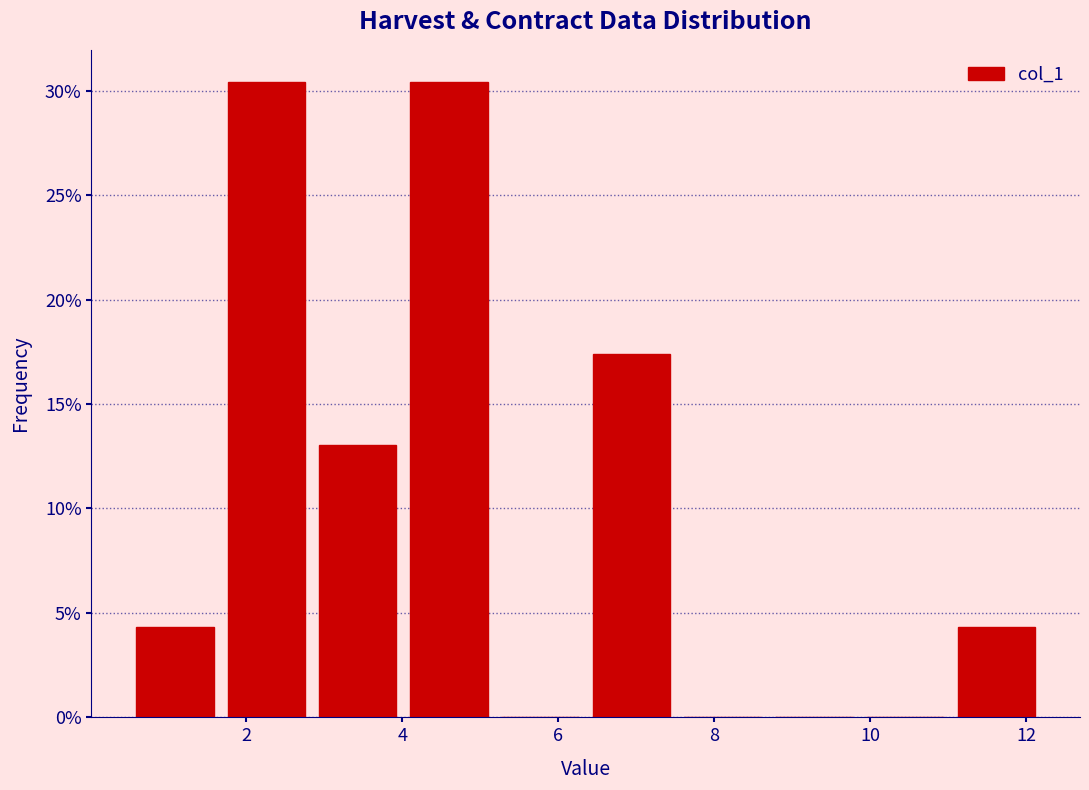

Reading left to right, transcribe this chart: for each bar, give the range it covers on the x-axis and its height. Neither the bar edges nor the heights are printed on the chart, so give them approximately, as read against the axes.

0.6 to 1.6: 4.5
1.6 to 2.8: 30.5
2.8 to 4.0: 13.0
4.0 to 5.2: 30.5
5.2 to 6.4: 0
6.4 to 7.6: 17.5
7.6 to 8.6: 0
8.6 to 9.8: 0
9.8 to 11.0: 0
11.0 to 12.2: 4.5